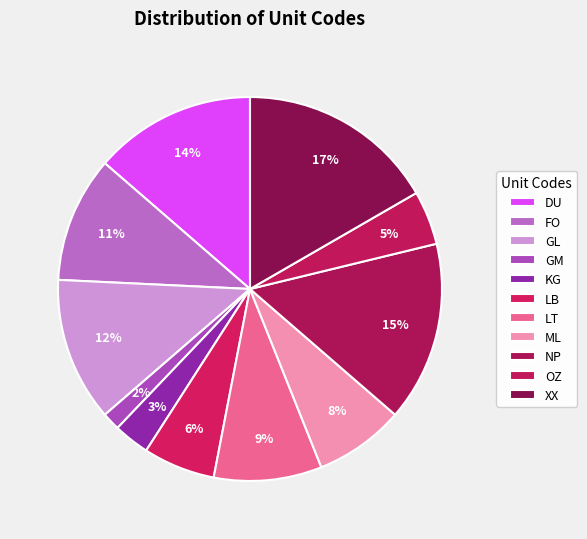

To the nearest percent, what is the difference between the NP and LB slice percentages?

9%